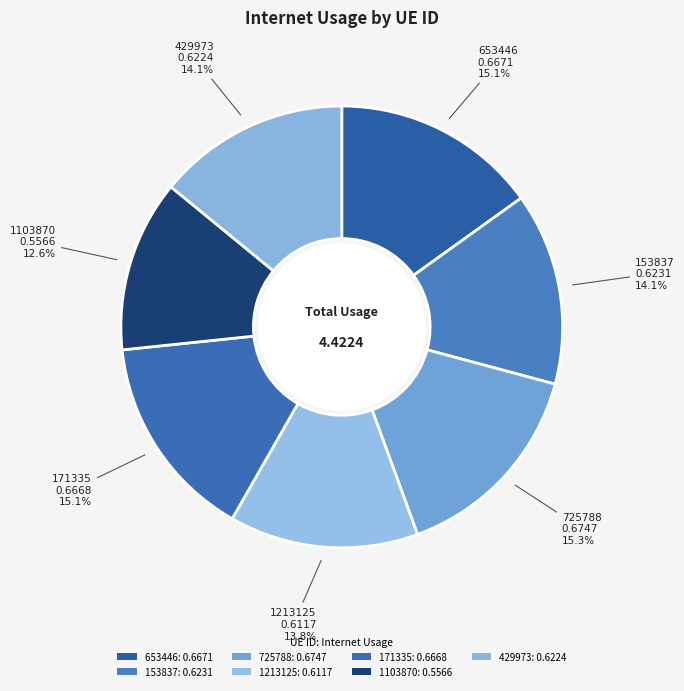

What percentage is the 653446 slice, to the nearest percent?

15%